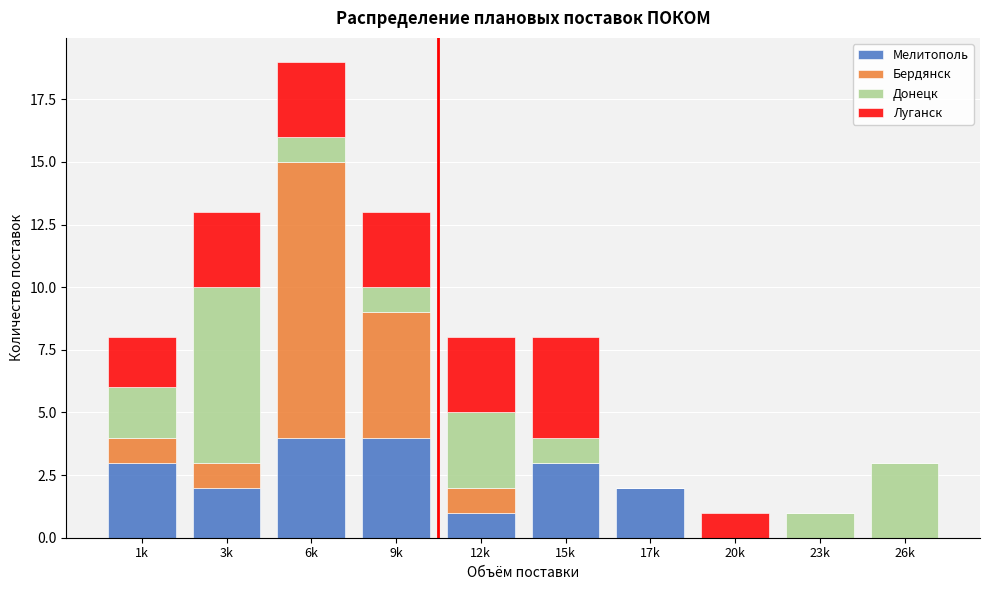

At which category is the sum across all series the highest?

6k